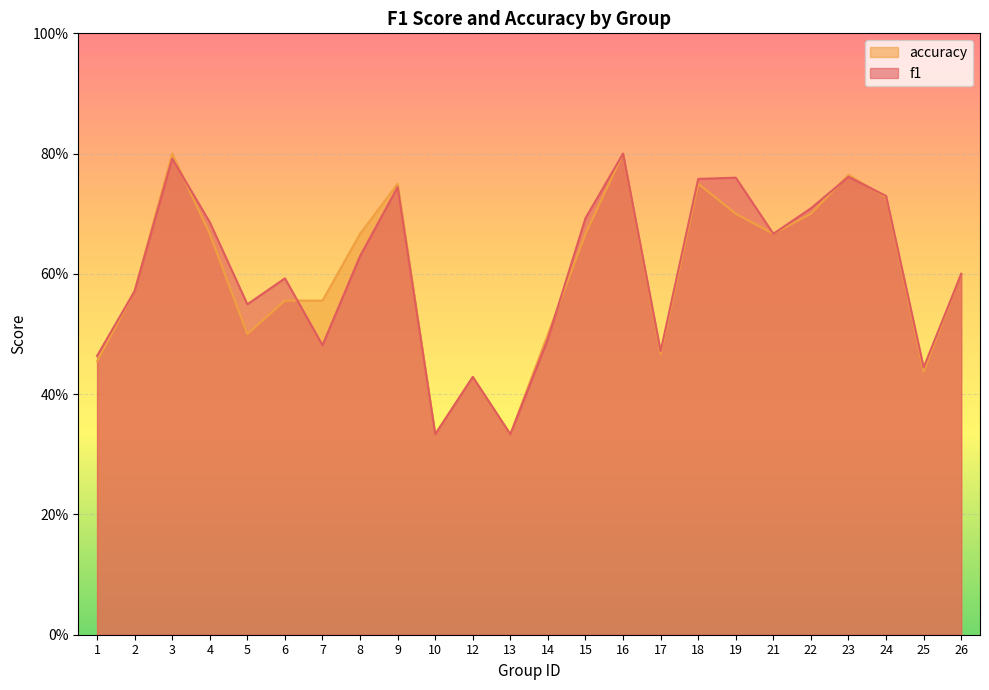

What is the value of the f1 point at the 24th from the left?

0.6